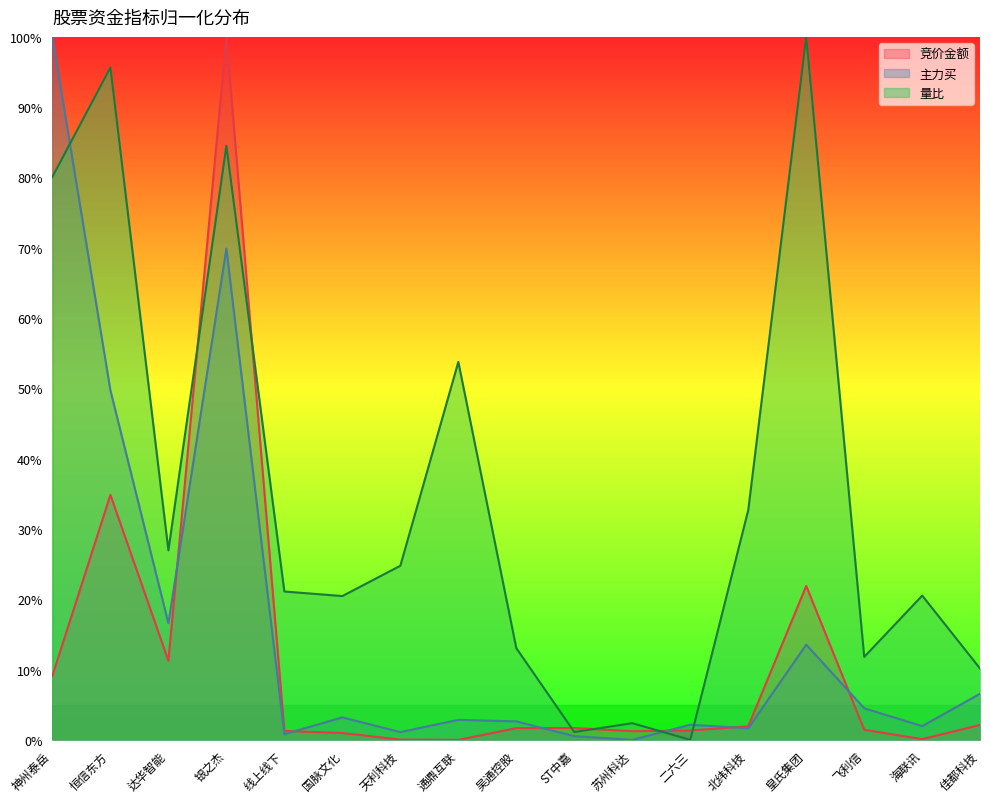

True or false: 主力买 has a value of 1.3 at 吴通控股.

False